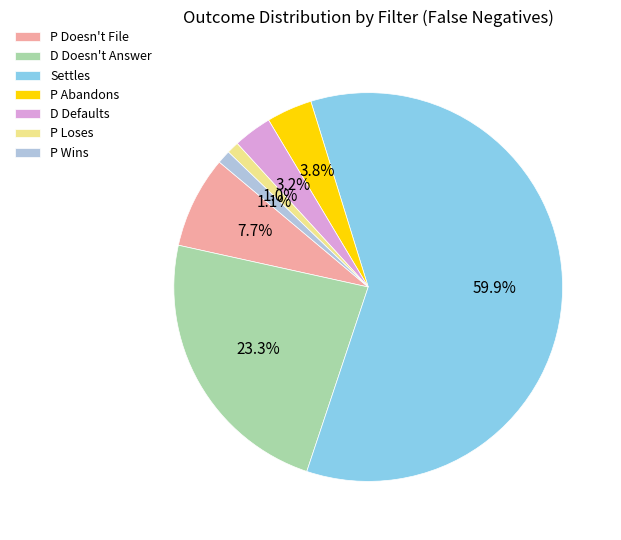

Which category has the biggest portion of the pie?

Settles